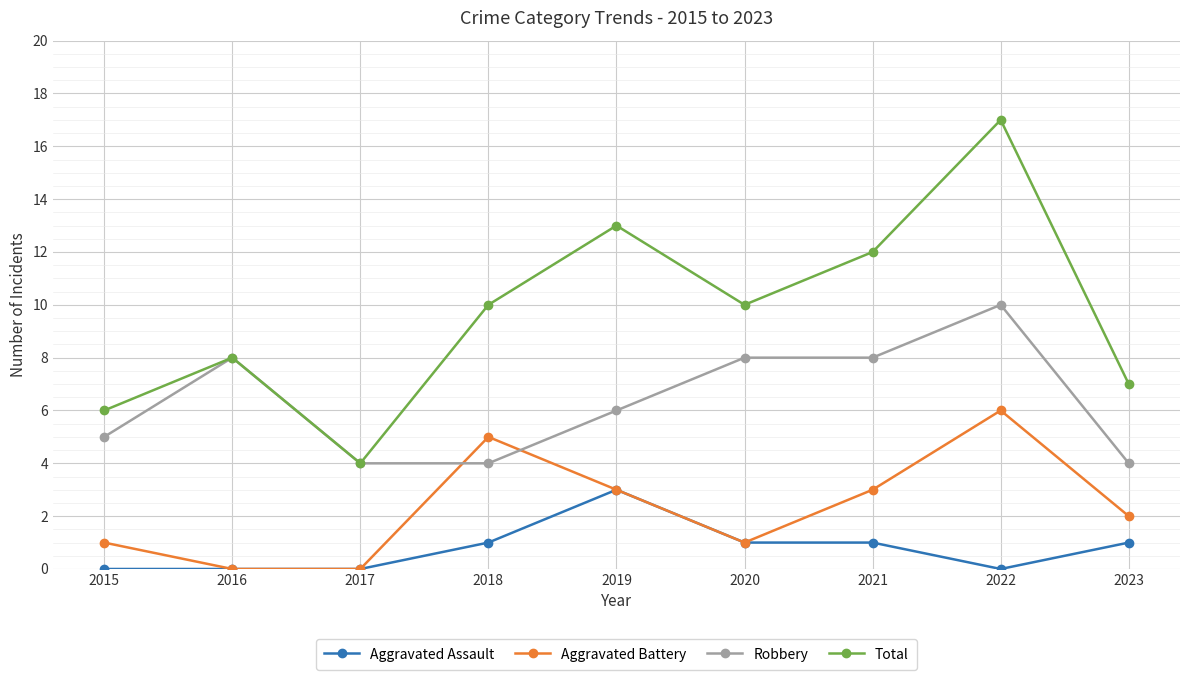

The Aggravated Assault series shows 1 at 2018. True or false?

True